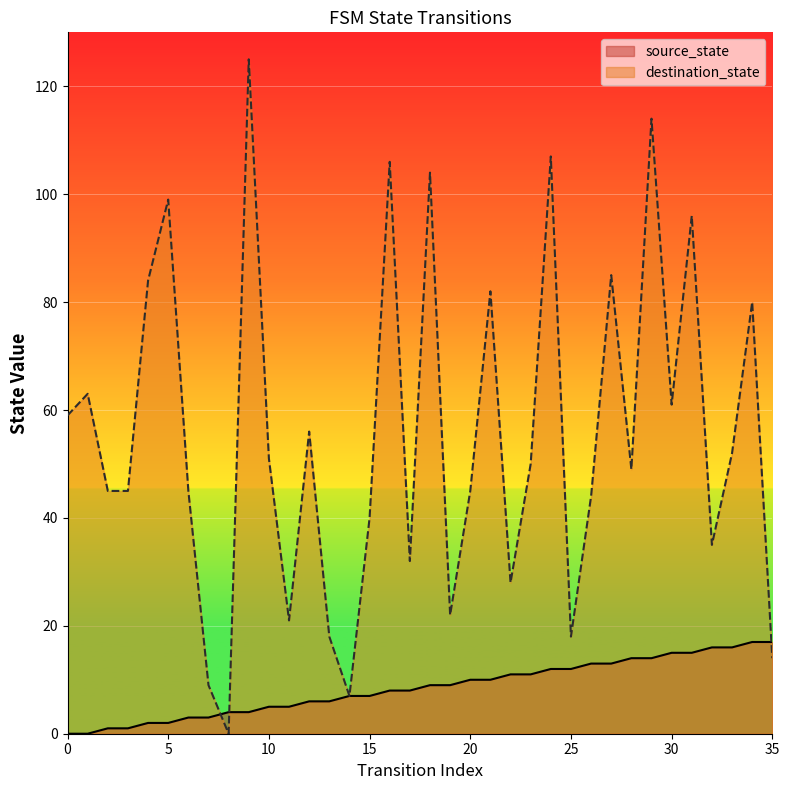

Where is source_state nearest to the value 8?

16